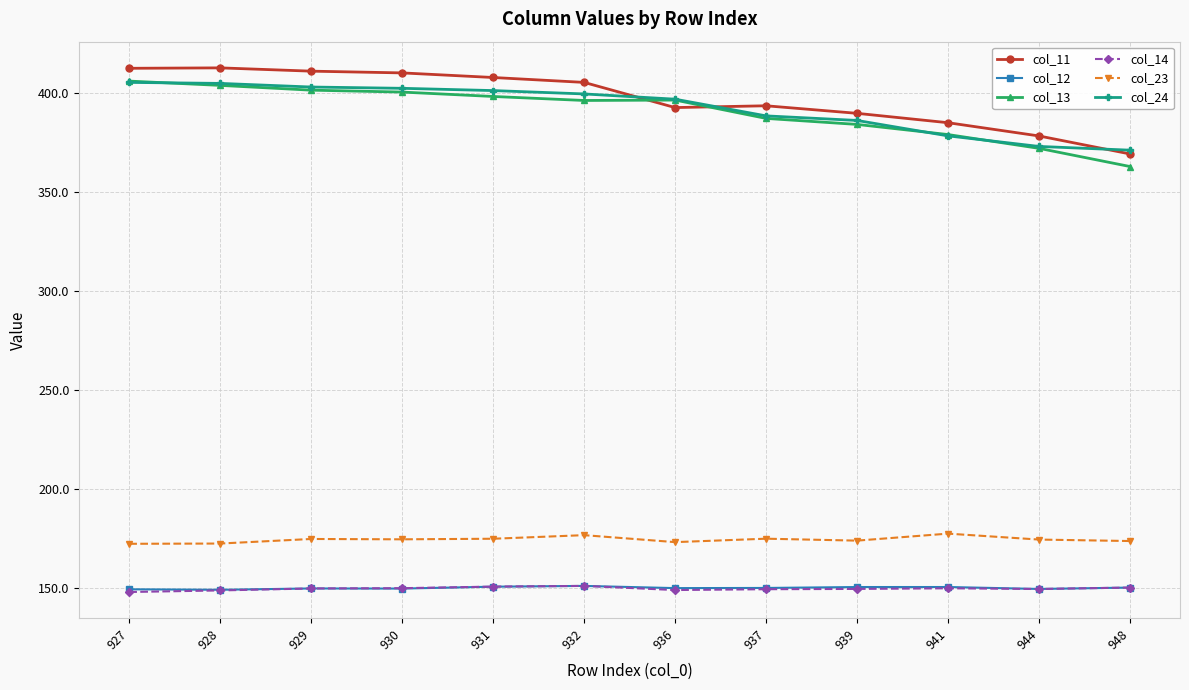

True or false: col_23 has a value of 283.7 at 932.

False